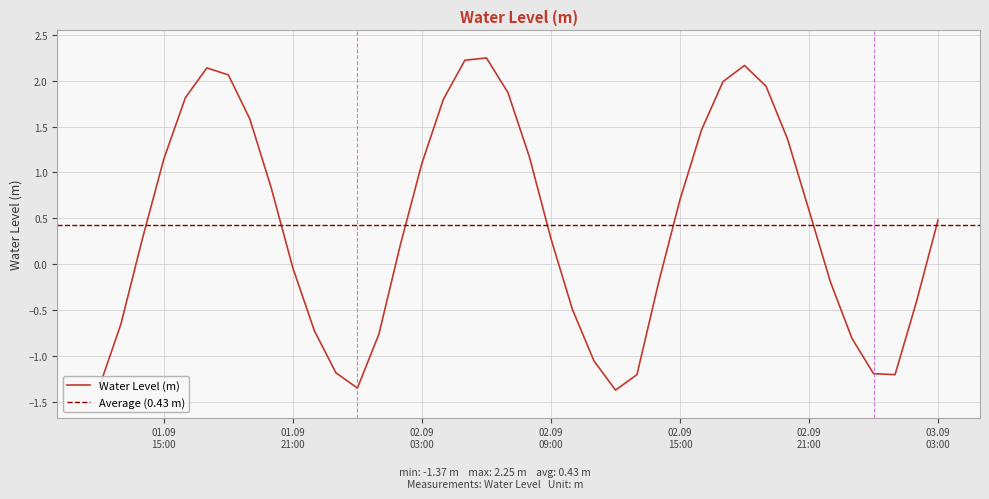

Which has a higher value, 2023-09-02 23:00:00 or 2023-09-01 16:00:00?

2023-09-01 16:00:00